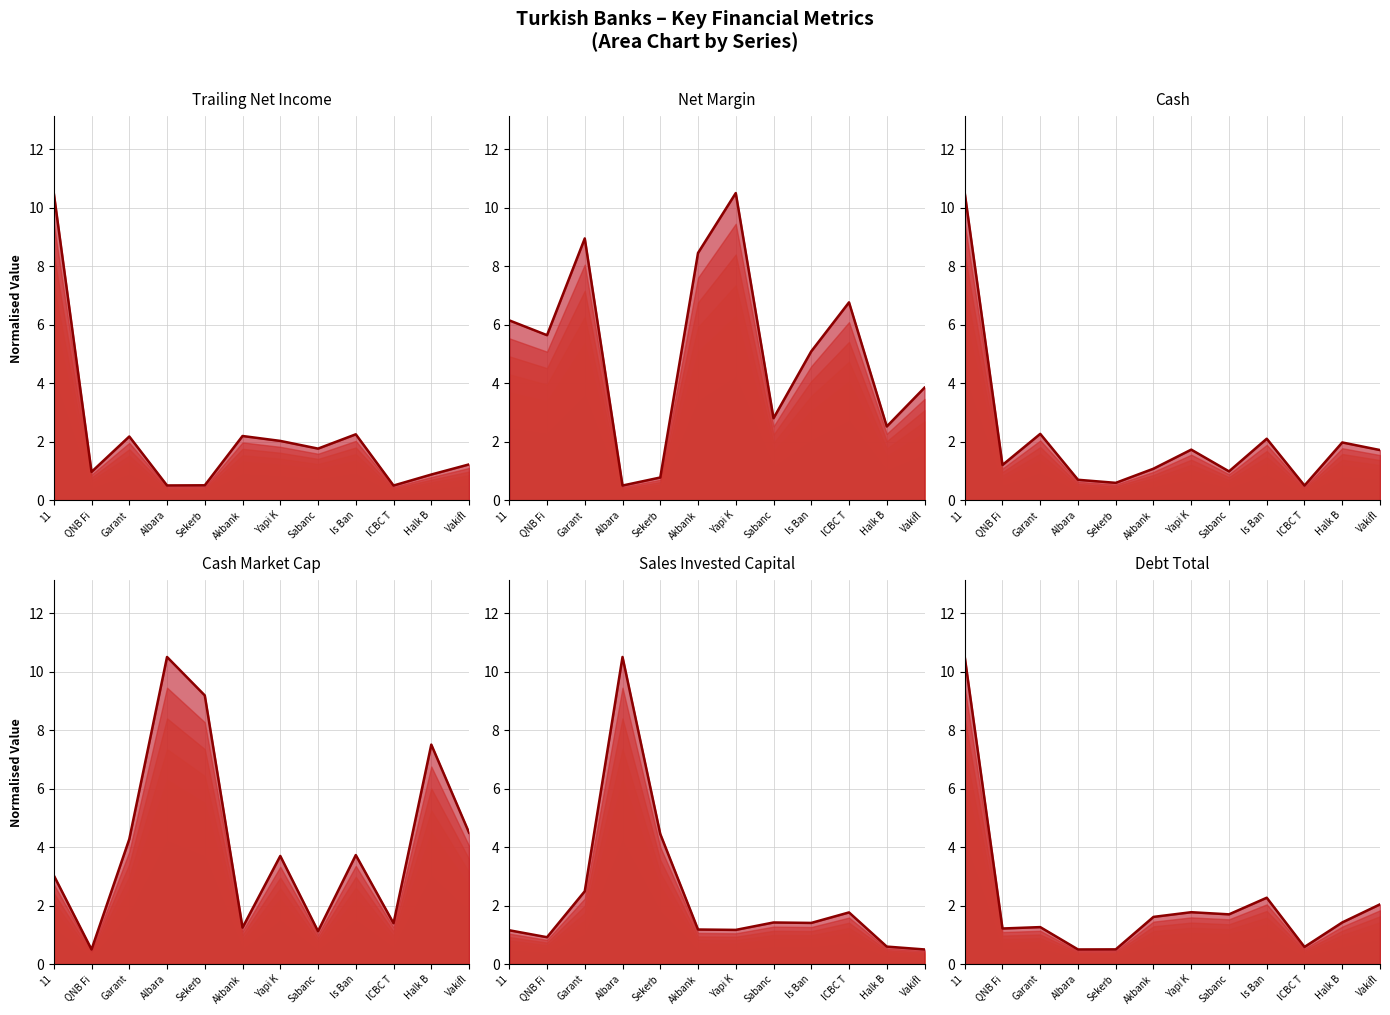

How many categories are shown in the chart?

12